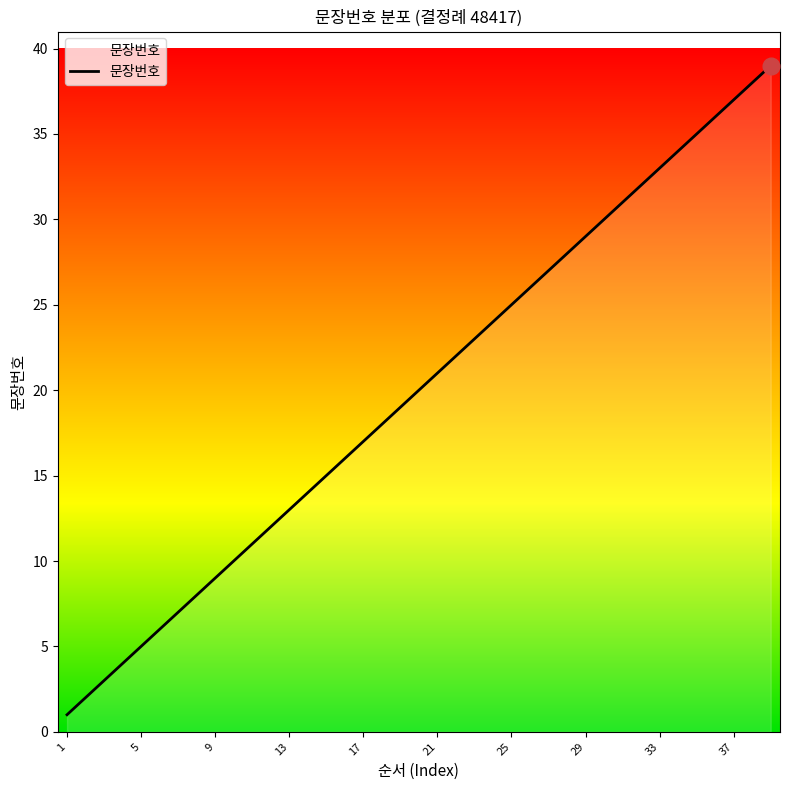

What is the difference between the maximum and minimum values?

38